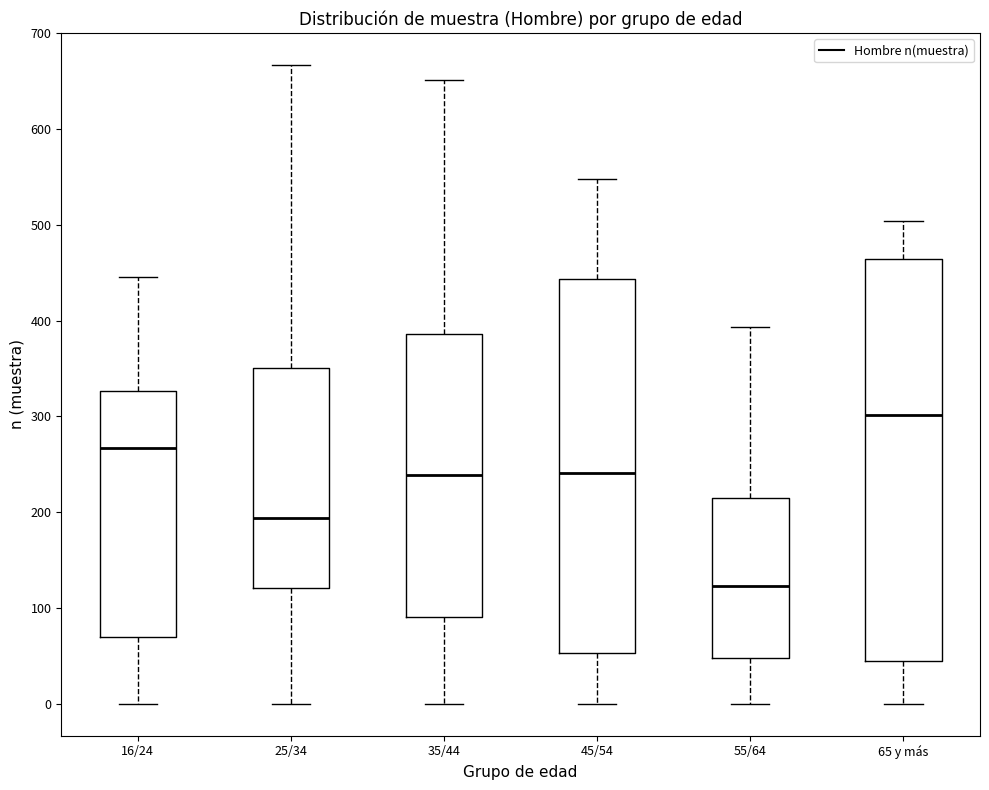

Where does the median line of the box for 65 y más sit on the y-axis? The values are not printed on the chart, so give them approximately, as read against the axis.

300